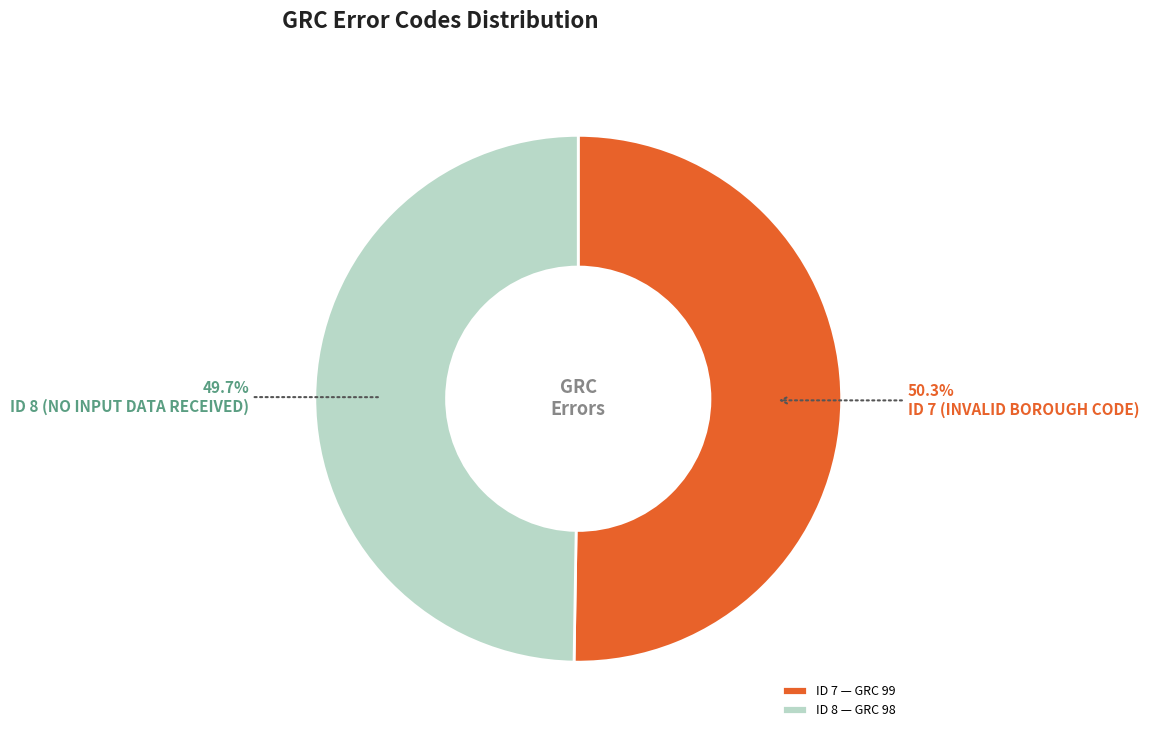

Is there a majority slice in this chart?

Yes